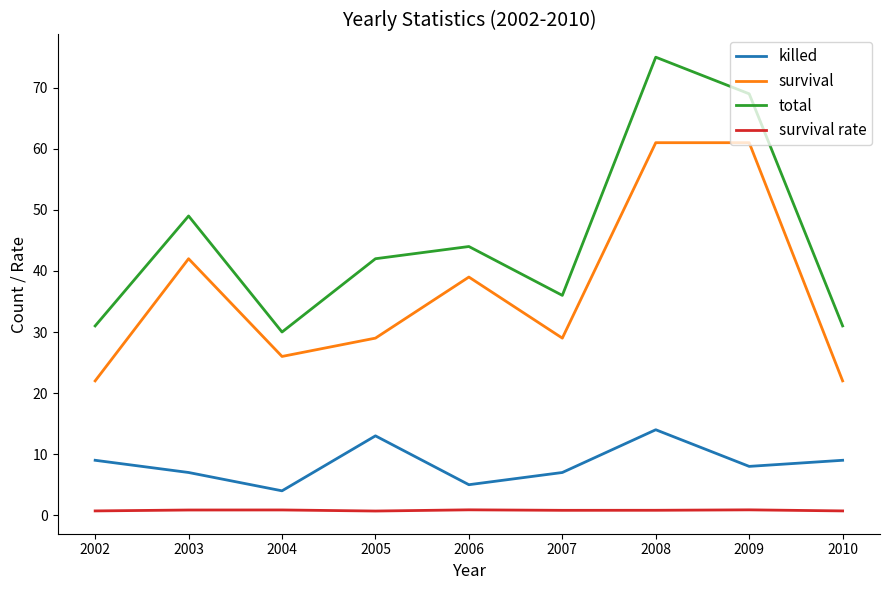

Which series has the largest range (max minus min)?

total